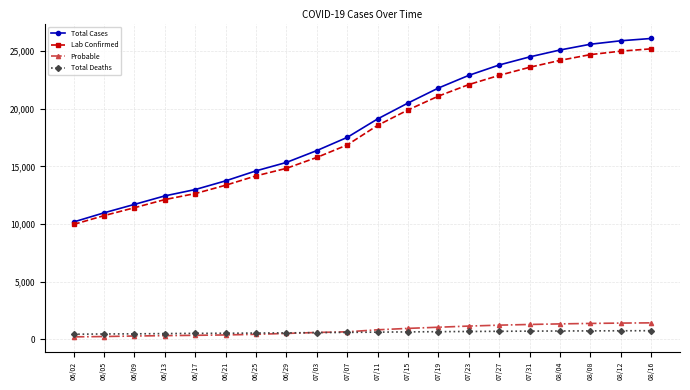

What is the label of the 2nd point from the left?

06/05